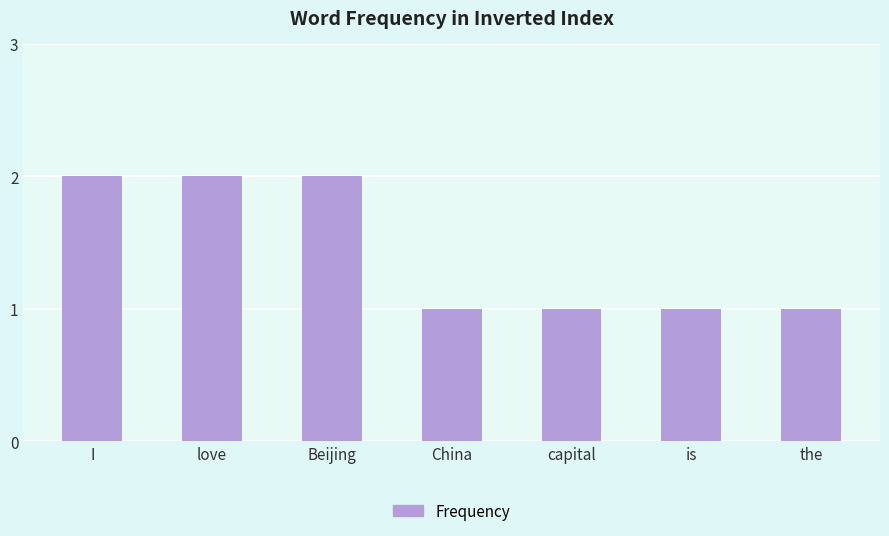

Is it true that the value at the is 1?

True